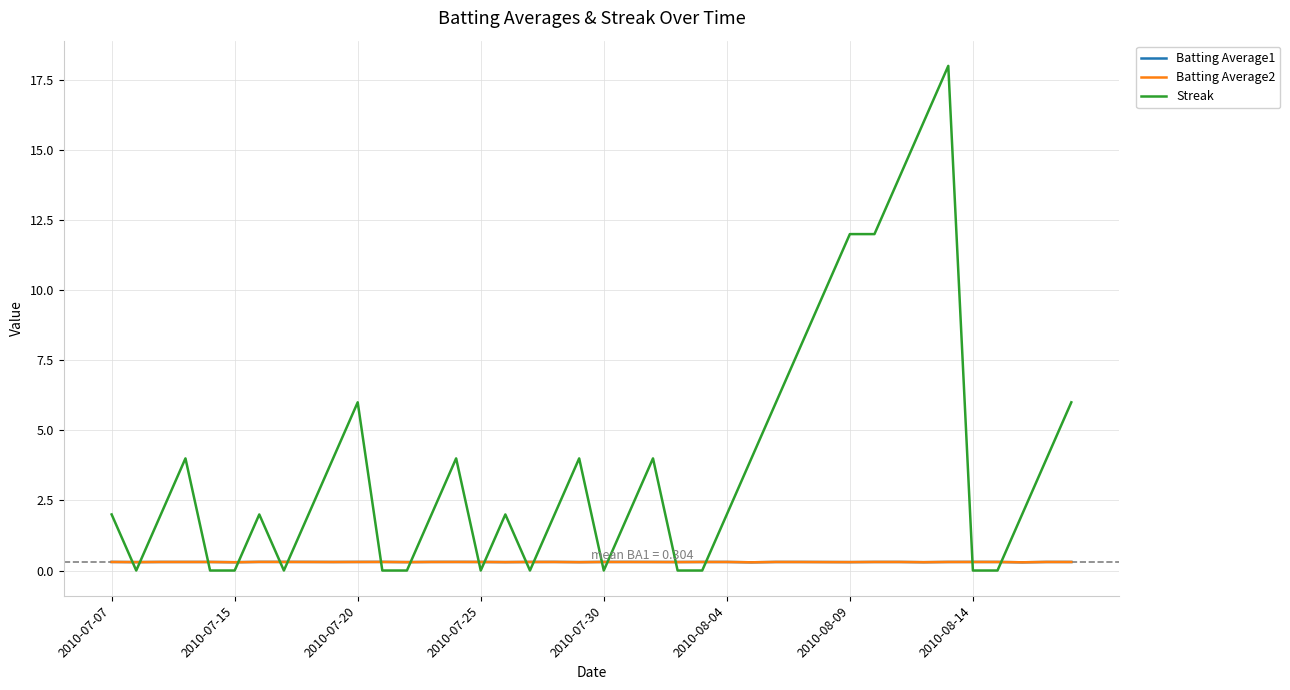

Reading left to right, list all the values displayed in this chart.

Batting Average1: 0.3	0.3	0.3	0.3	0.3	0.3	0.3	0.3	0.3	0.3	0.3	0.3	0.3	0.3	0.3	0.3	0.3	0.3	0.3	0.3	0.3	0.3	0.3	0.3	0.3	0.3	0.3	0.3	0.3	0.3	0.3	0.3	0.3	0.3	0.3	0.3	0.3	0.3	0.3	0.3
Batting Average2: 0.3	0.3	0.3	0.3	0.3	0.3	0.3	0.3	0.3	0.3	0.3	0.3	0.3	0.3	0.3	0.3	0.3	0.3	0.3	0.3	0.3	0.3	0.3	0.3	0.3	0.3	0.3	0.3	0.3	0.3	0.3	0.3	0.3	0.3	0.3	0.3	0.3	0.3	0.3	0.3
Streak: 2.0	0.0	2.0	4.0	0.0	0.0	2.0	0.0	2.0	4.0	6.0	0.0	0.0	2.0	4.0	0.0	2.0	0.0	2.0	4.0	0.0	2.0	4.0	0.0	0.0	2.0	4.0	6.0	8.0	10.0	12.0	12.0	14.0	16.0	18.0	0.0	0.0	2.0	4.0	6.0